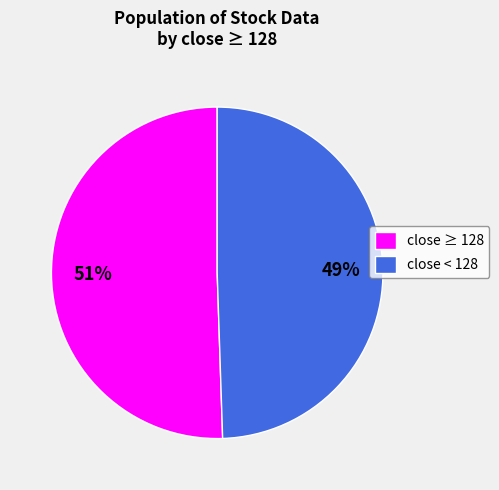

What is the ratio of the value at close ≥ 128 to the value at close < 128?

1.0